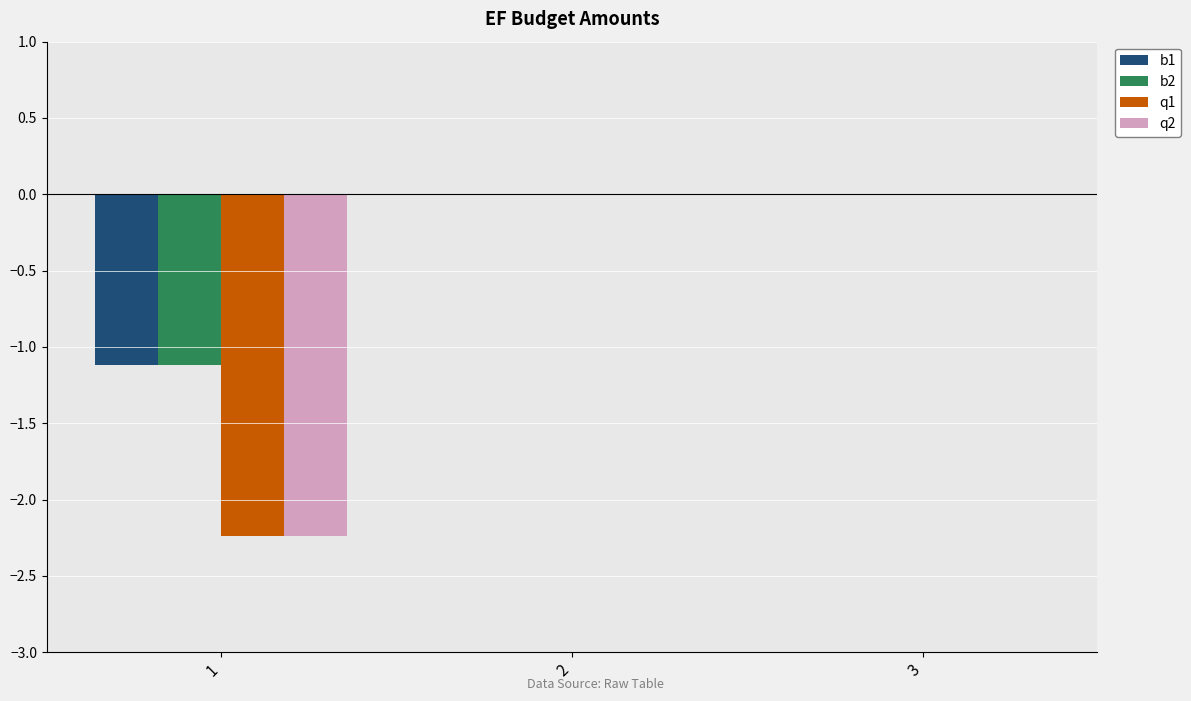

Is the value of b2 at 2 greater than the value of b1 at 1?

Yes